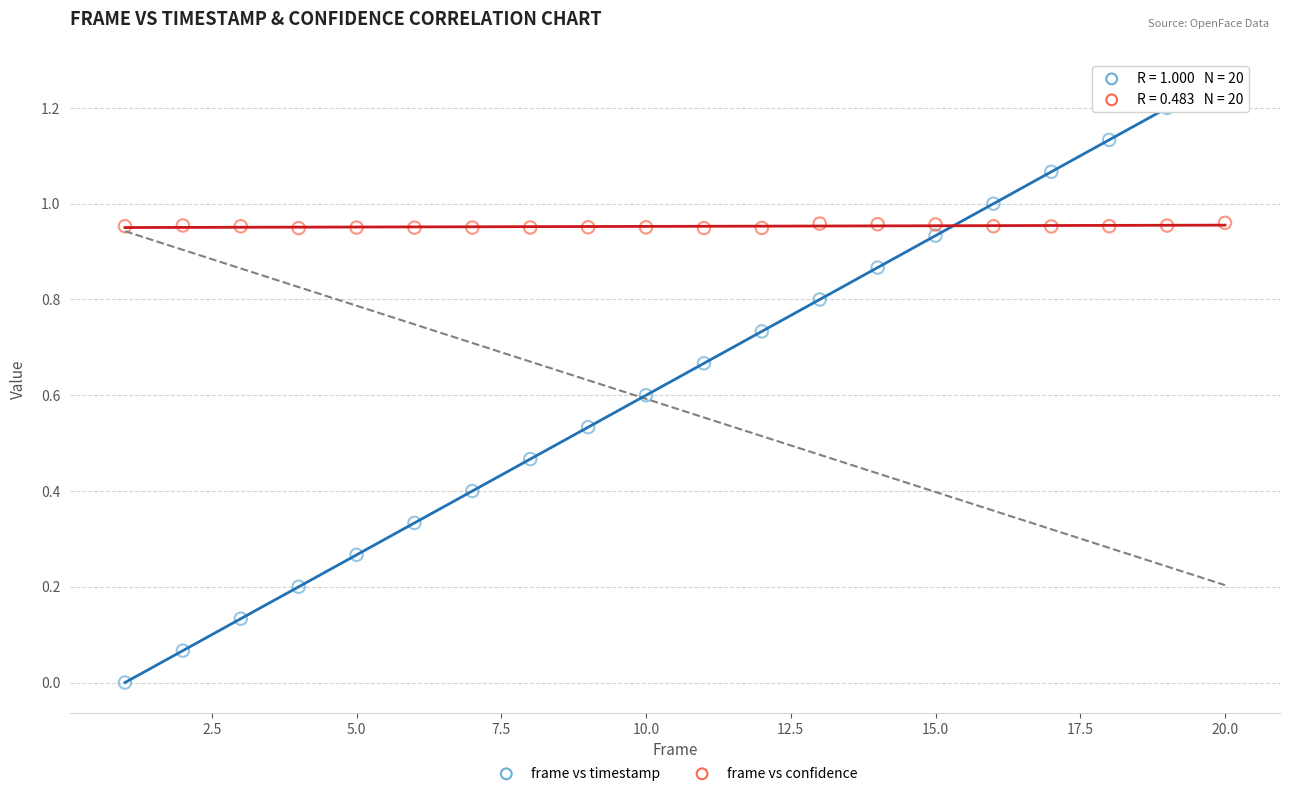

Across all data points, what is the range of X values (max minus min)?

19.0